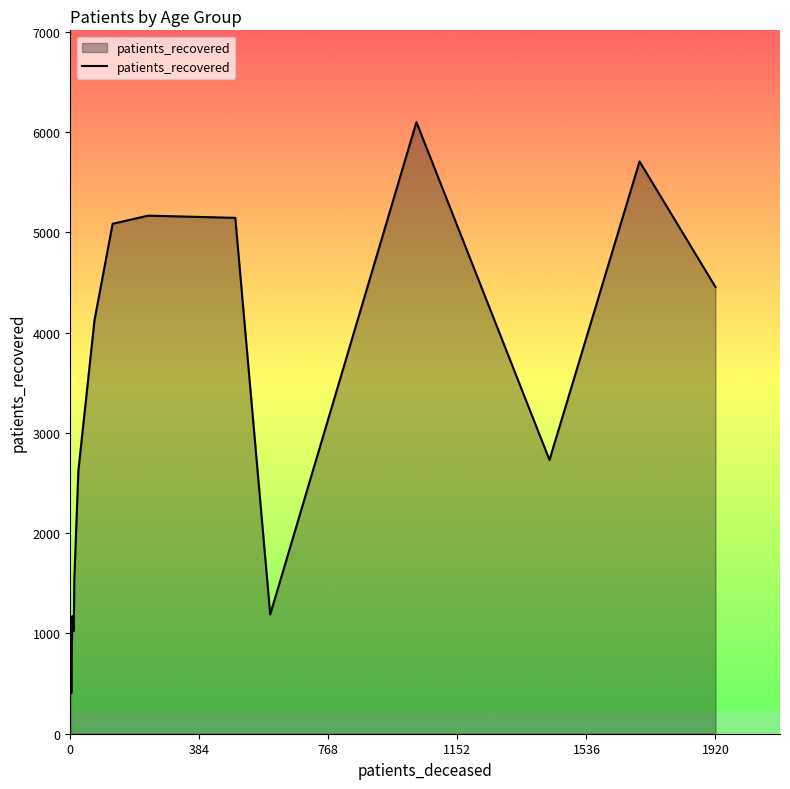

What is the difference between the maximum and minimum values?

5692